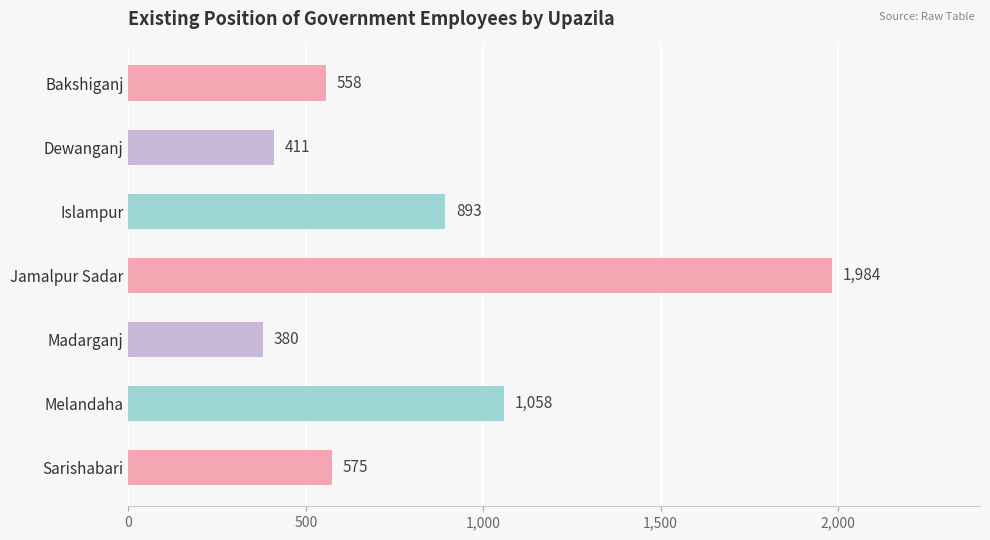

Count the number of data series in this chart.

1